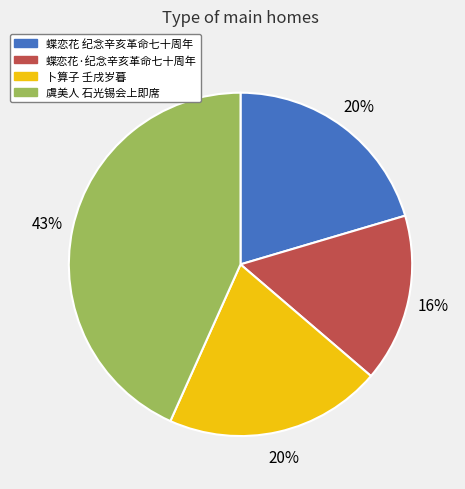

Is there a majority slice in this chart?

No